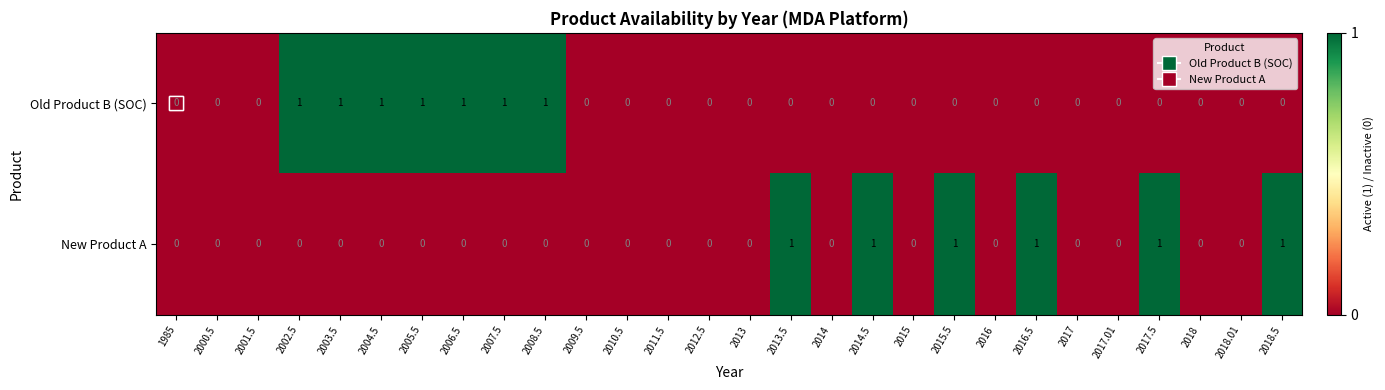

How many positive values does the New Product A series have?

6